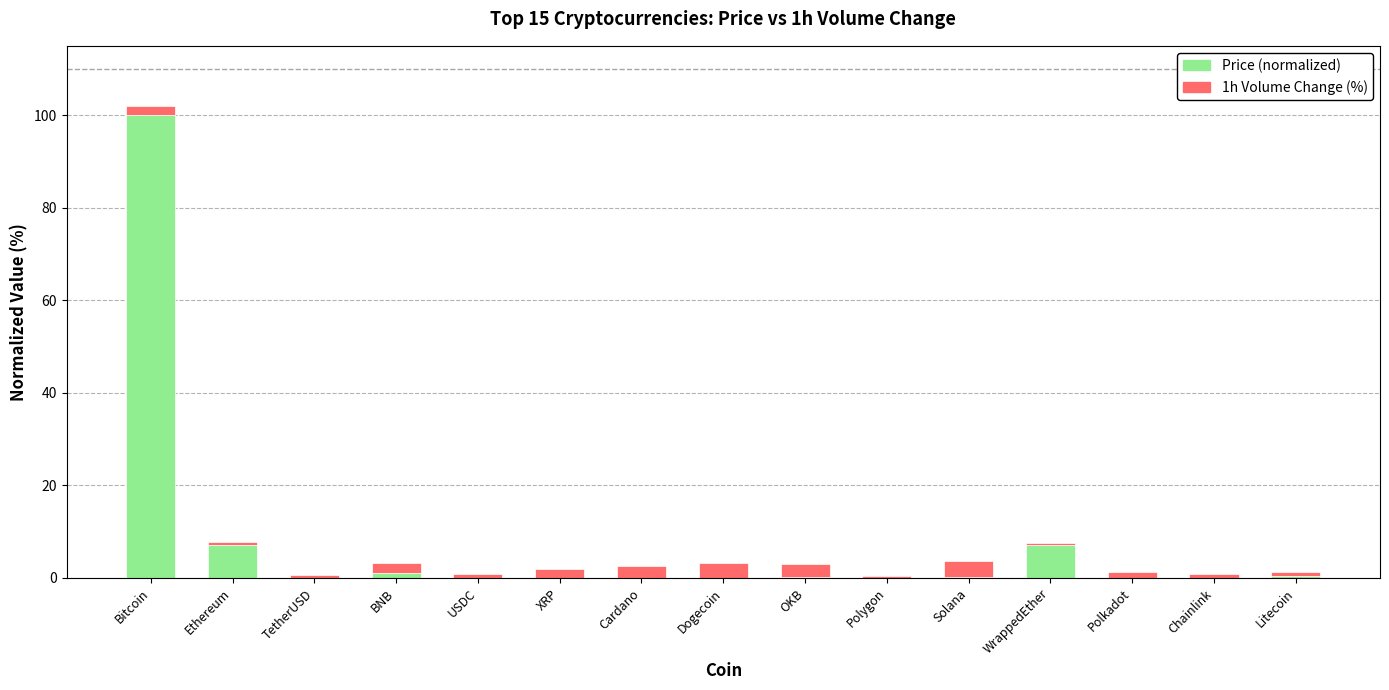

What is the maximum value for Price (normalized)?

100.0